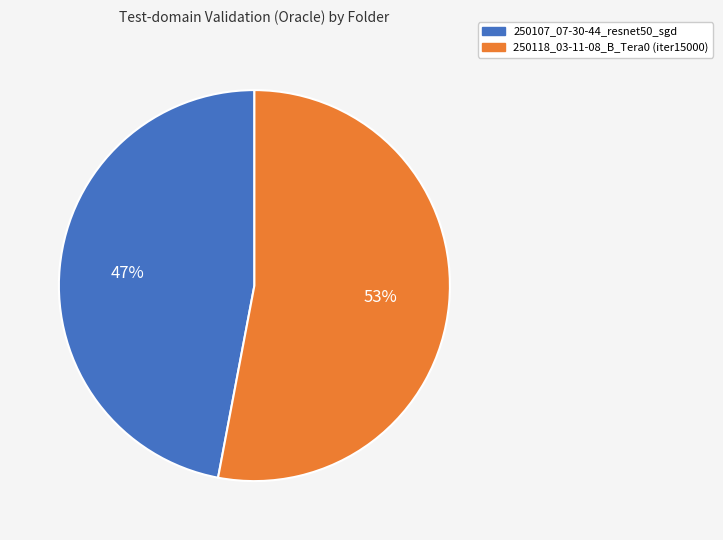

What is the smallest slice in the pie chart?

250107_07-30-44_resnet50_sgd